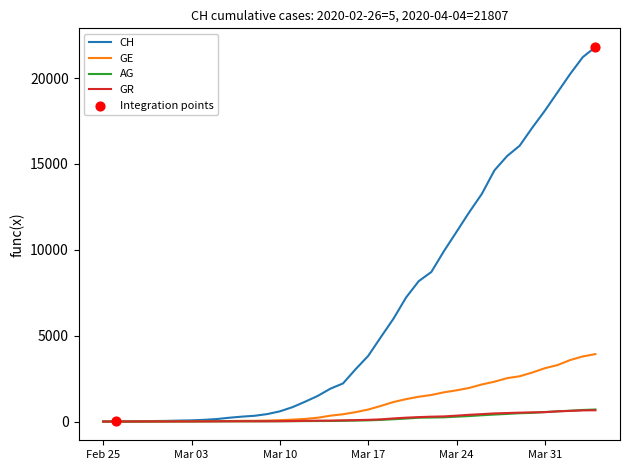

Which series has the largest range (max minus min)?

CH